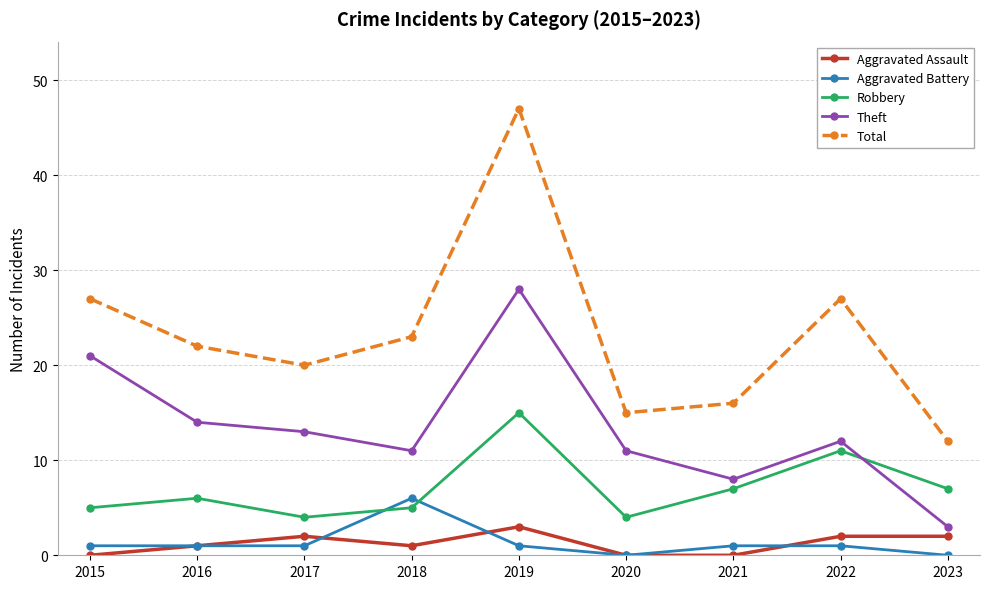

How many series are shown in this chart?

5